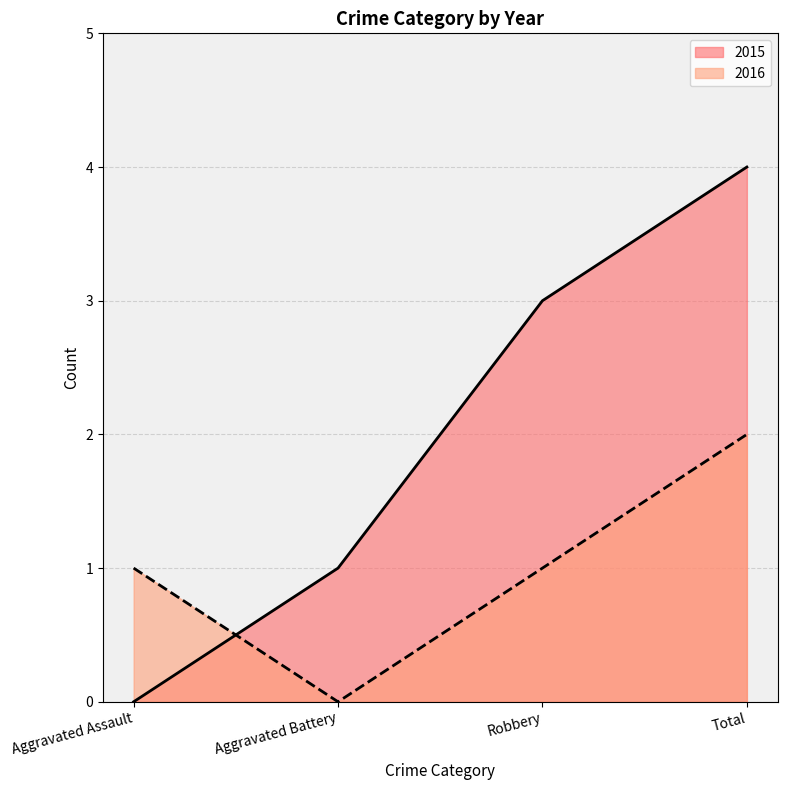

The value of 2015 at Aggravated Assault is 0. True or false?

True